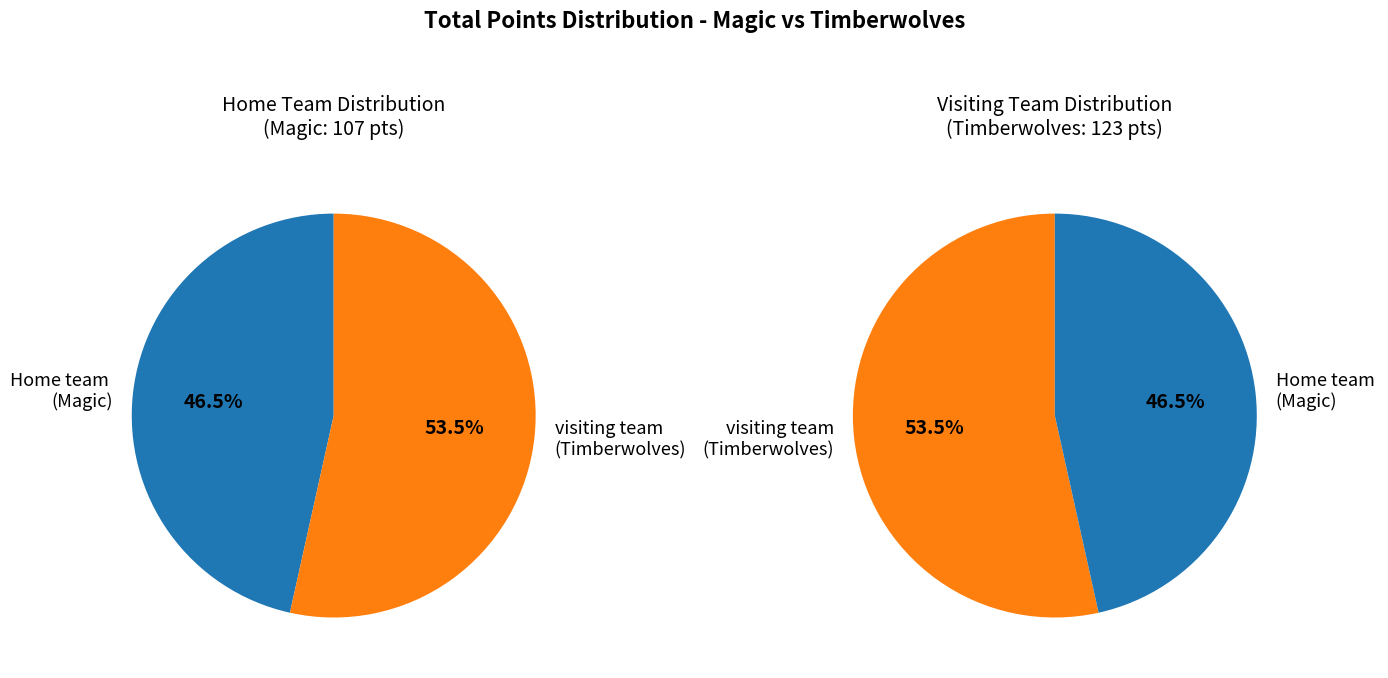

To the nearest percent, what portion does visiting team (Timberwolves) represent?

53%